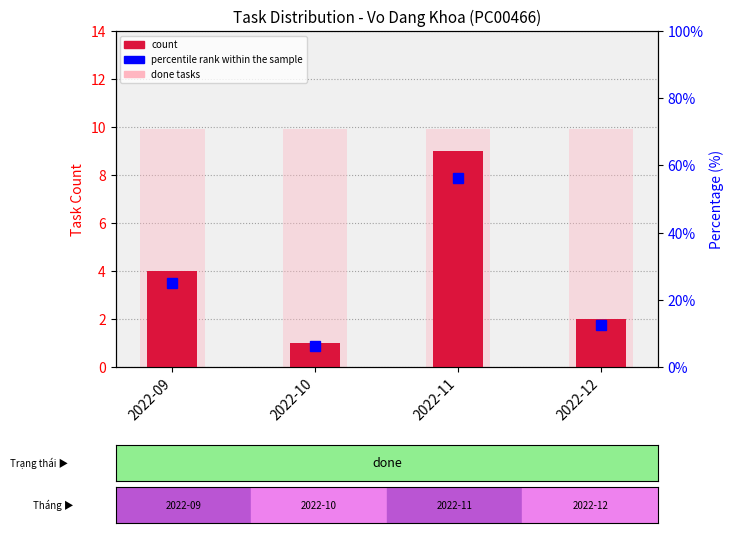

What is the value of the count bar at the 2nd from the left?

1.0